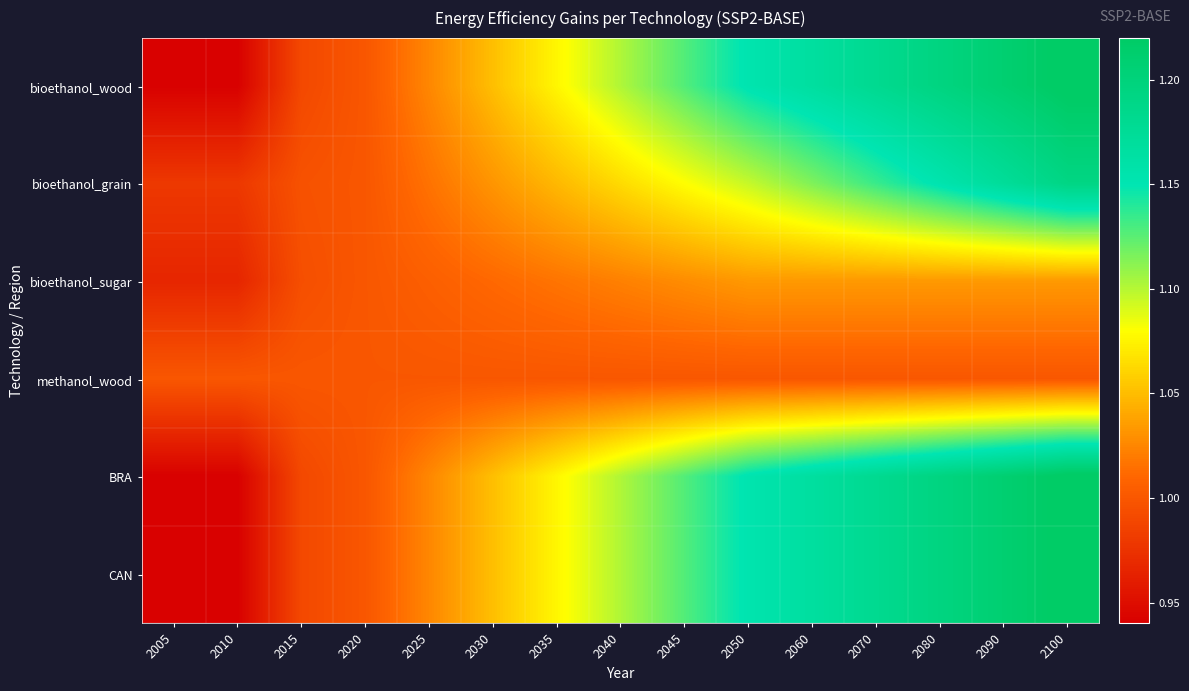

What is the minimum value shown in the chart?

0.9